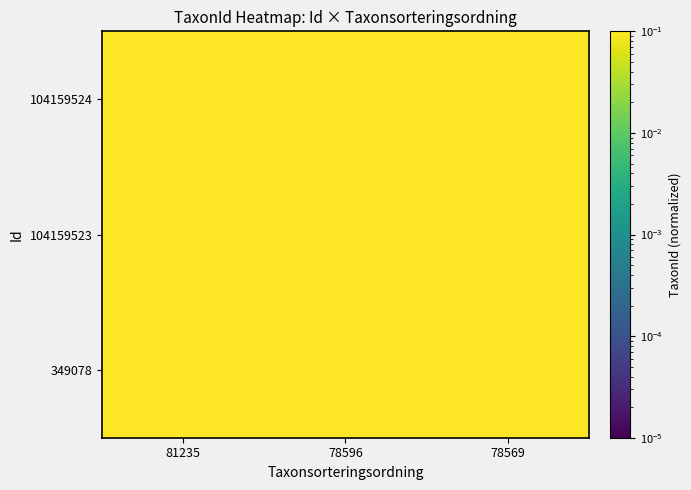

At which category does the chart reach its peak across all series?

78596